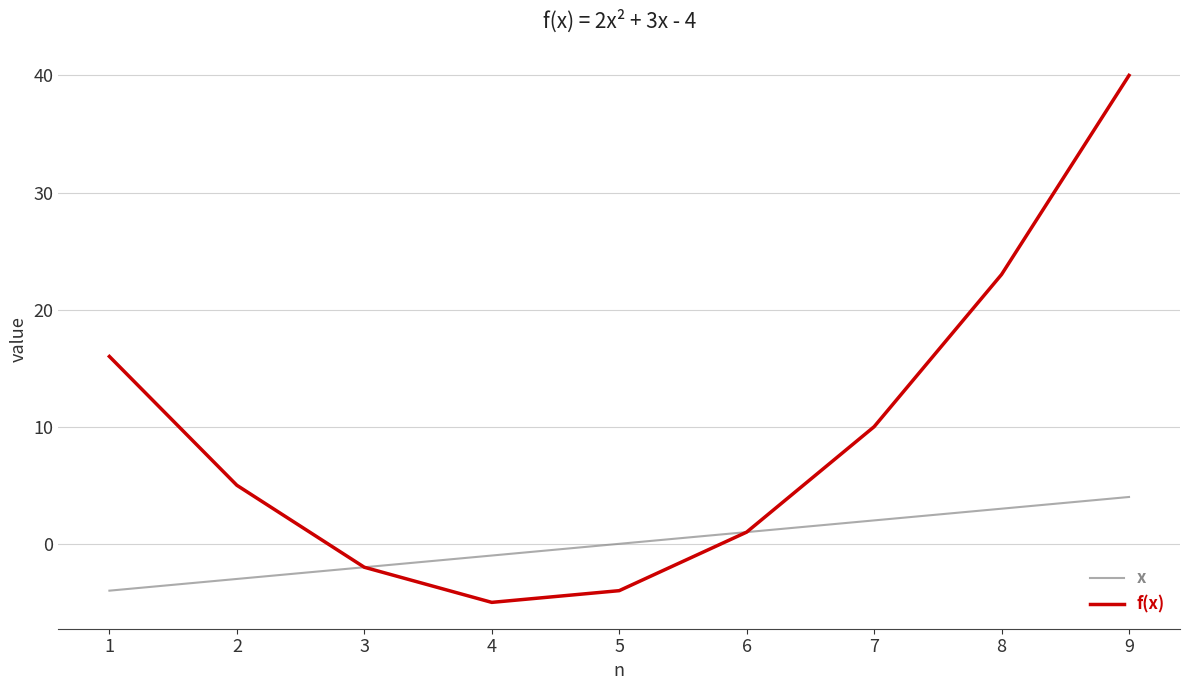

List the series in order of their peak value, lowest first.

x, f(x)